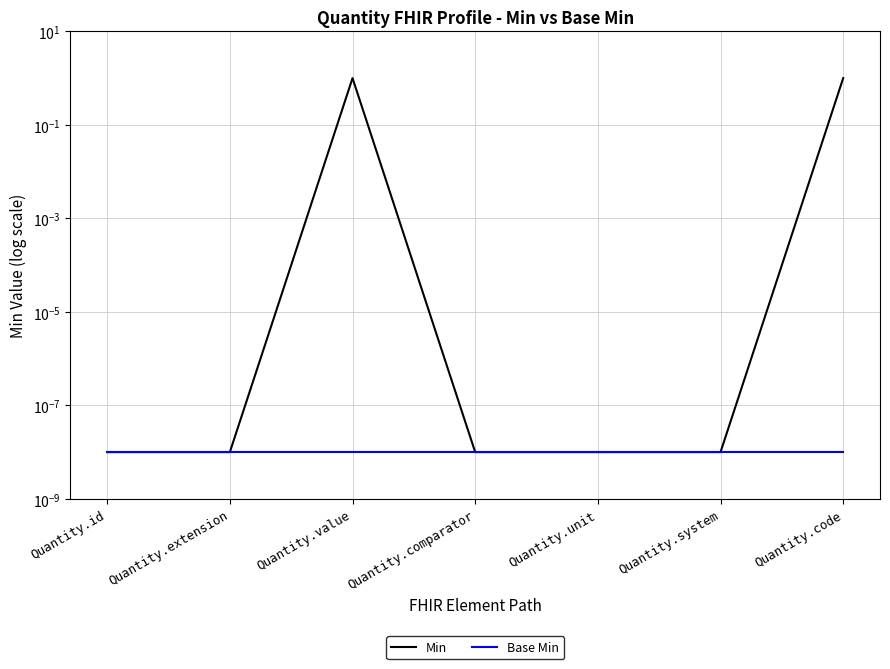

True or false: Min and Base Min intersect in this chart.

False